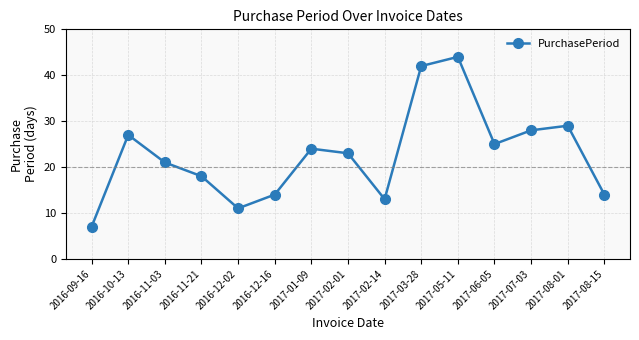

What is the minimum value shown in the chart?

7